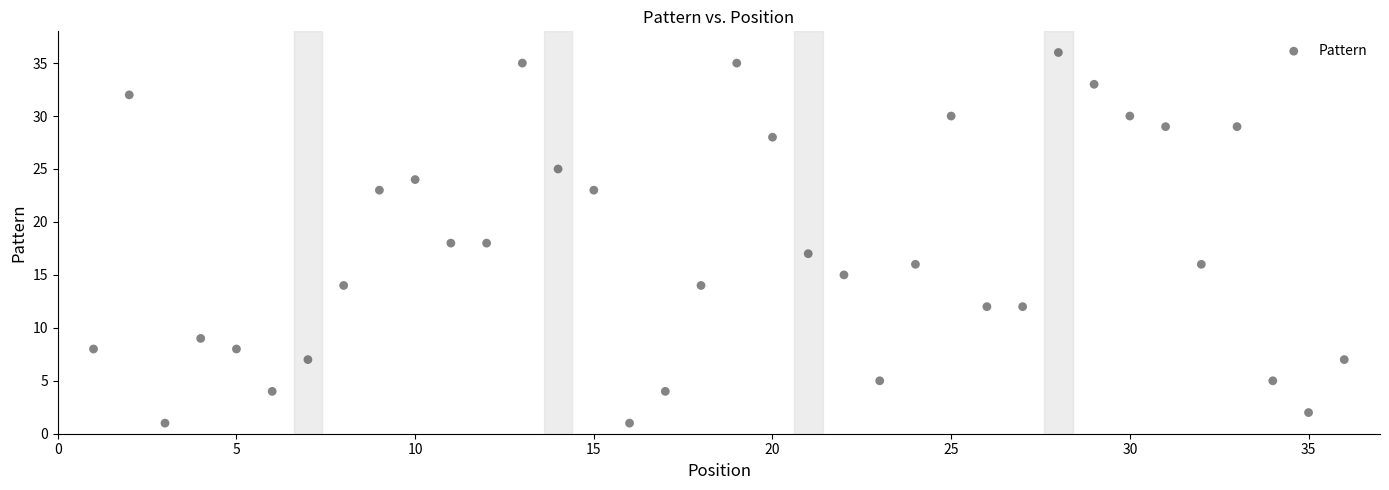

What is the range of Y values (max minus min)?

35